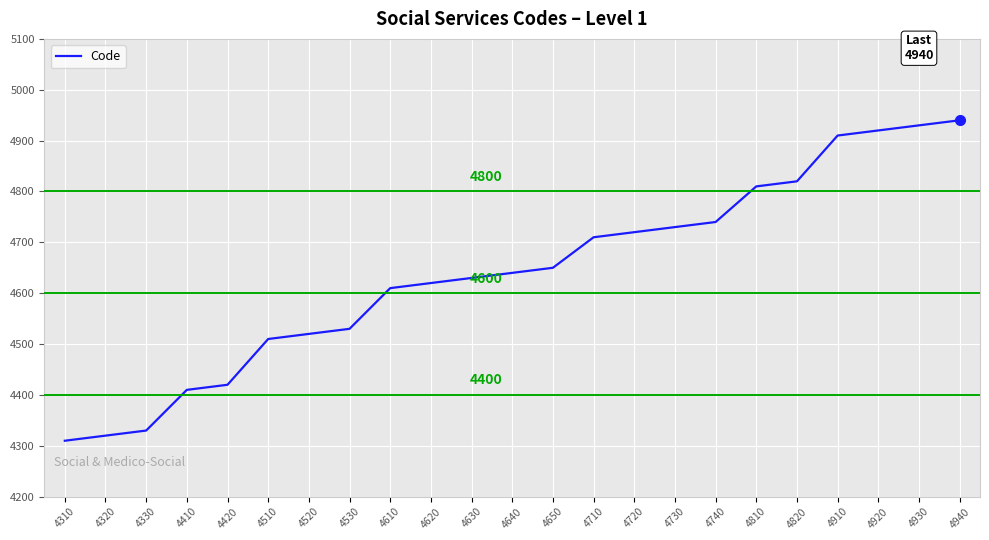

The value at 4410 is 6898. True or false?

False